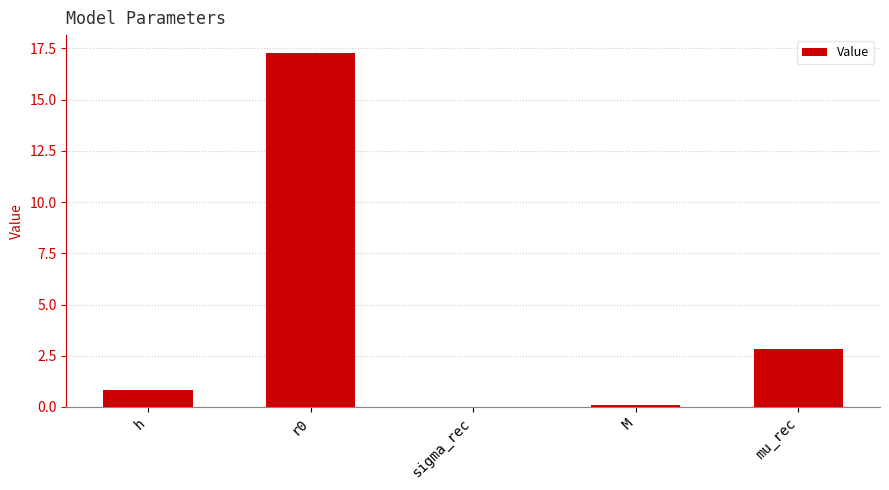

What is the sum of the values at mu_rec and h?

3.7